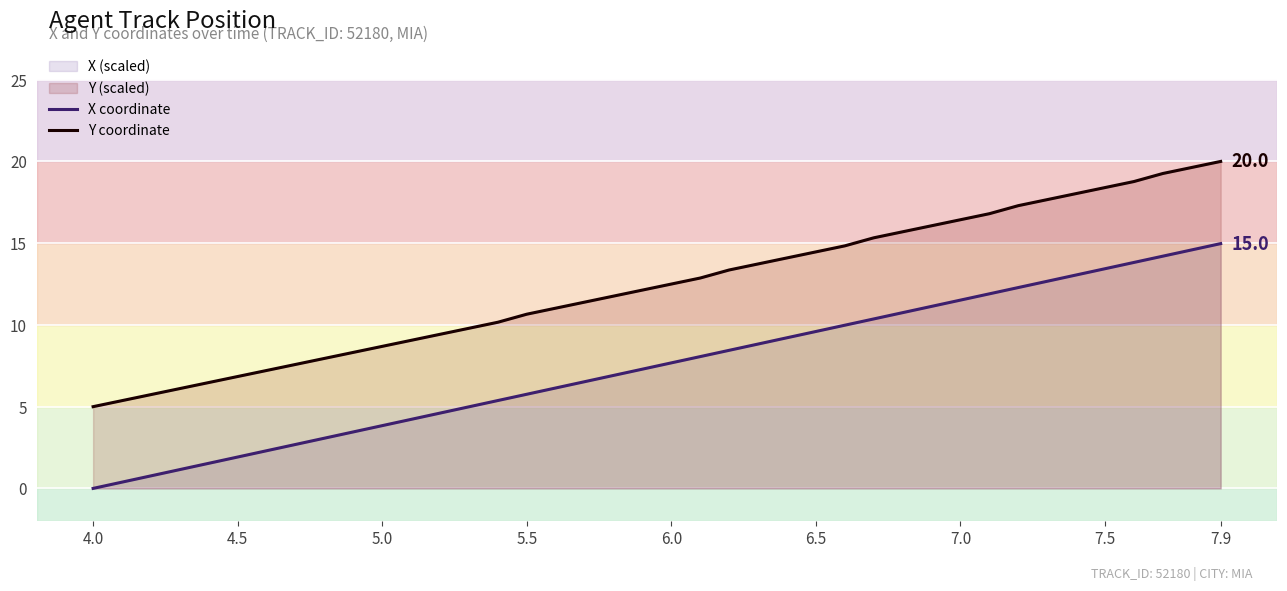

What is the difference between the maximum and minimum values in the Y coordinate series?

15.0